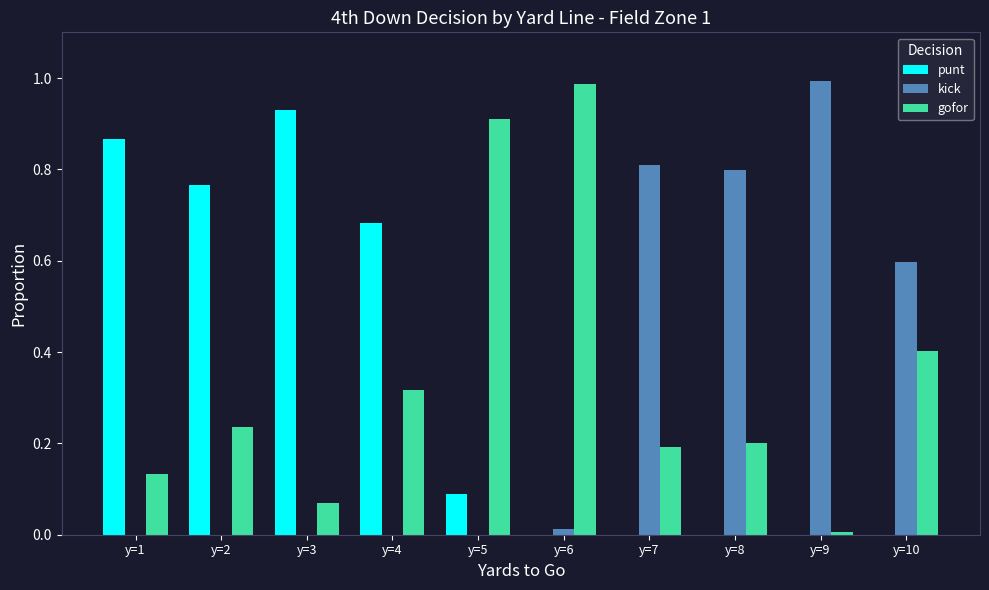

Is the value of kick at y=9 greater than the value of gofor at y=3?

Yes